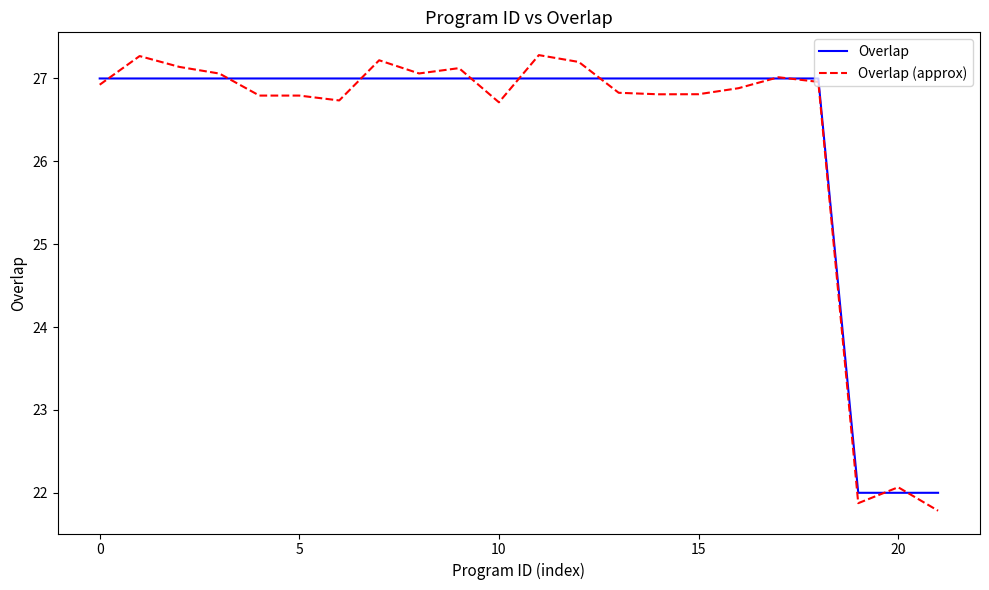

Which series has the widest spread of values?

Overlap (approx)